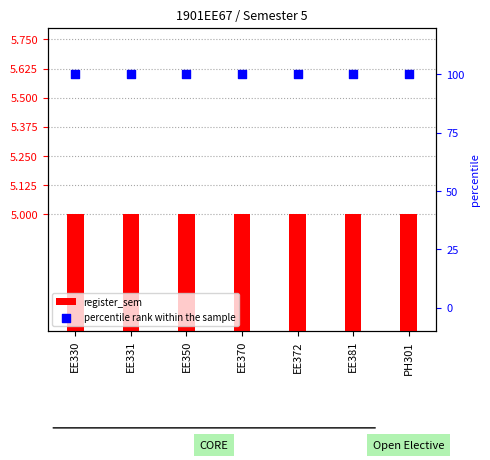

Which series has the largest total across all categories?

percentile rank within the sample